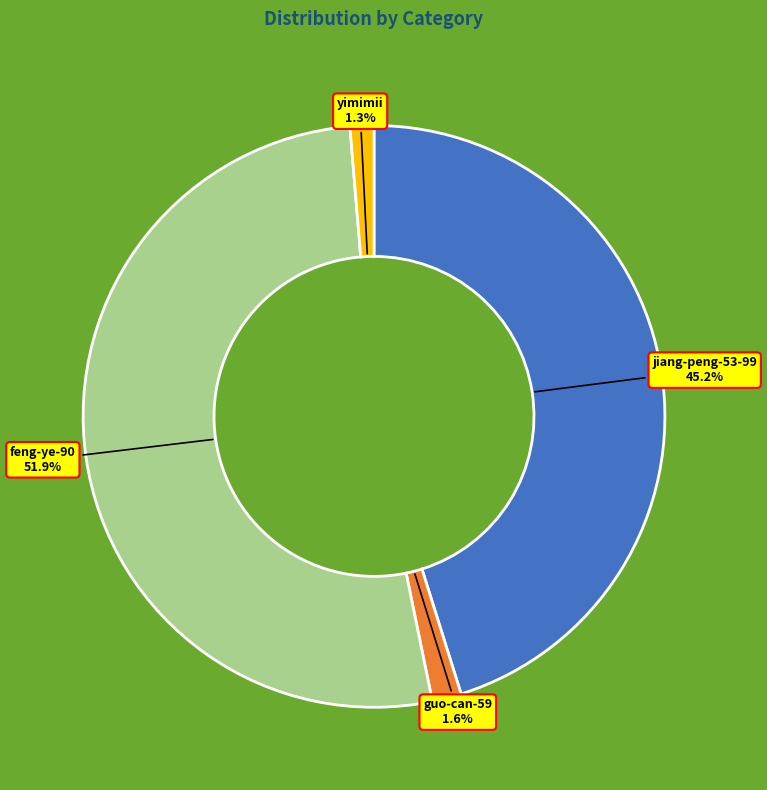

To the nearest percent, what is the difference between the largest and smallest slice percentages?

51%